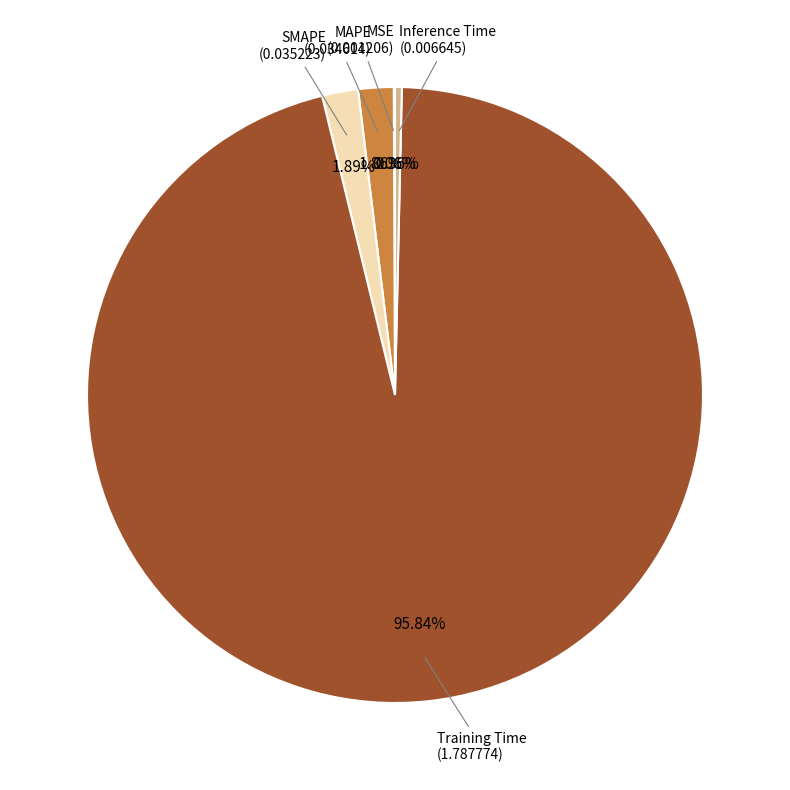

Is there any slice that represents more than half of the pie?

Yes